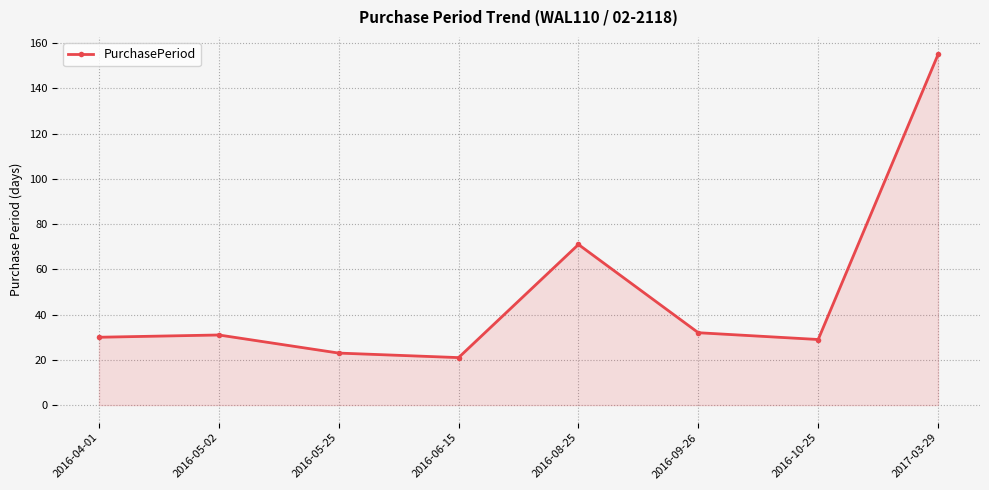

At which category does the chart reach its minimum across all series?

2016-06-15